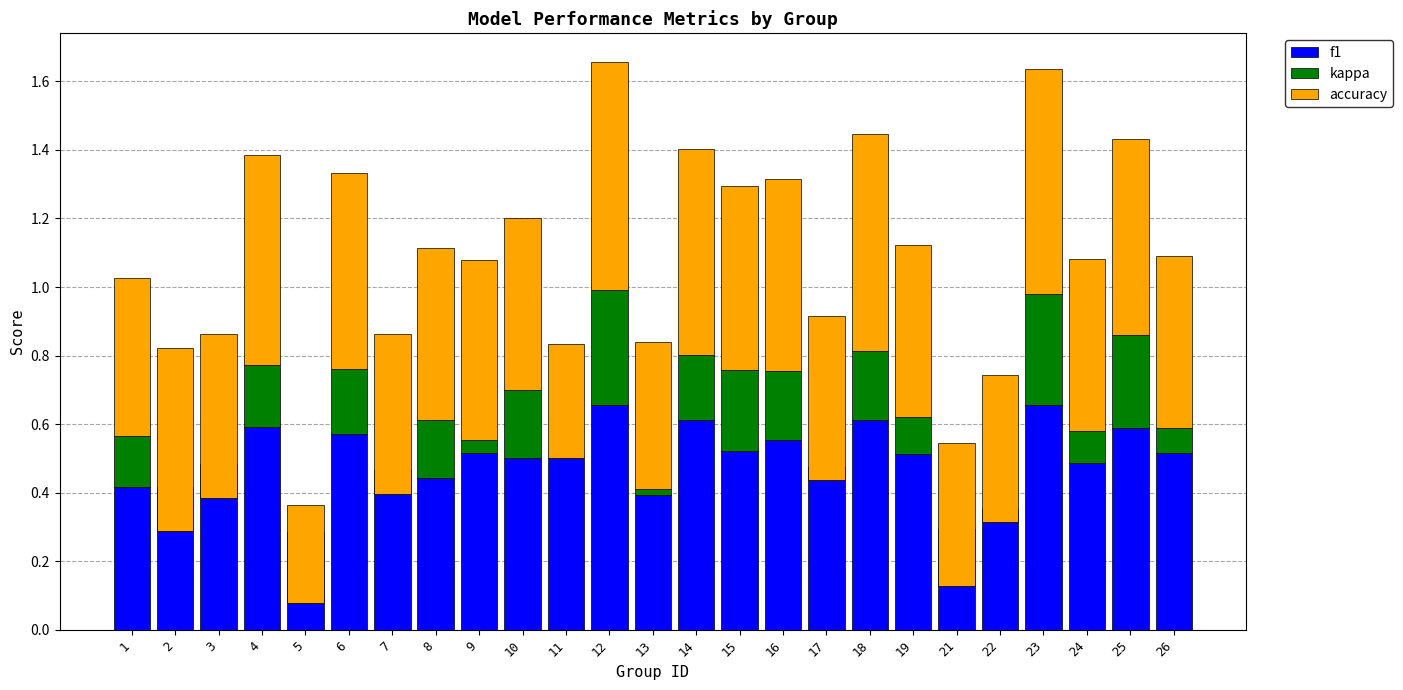

What is the value of the f1 bar at the 6th from the left?

0.6